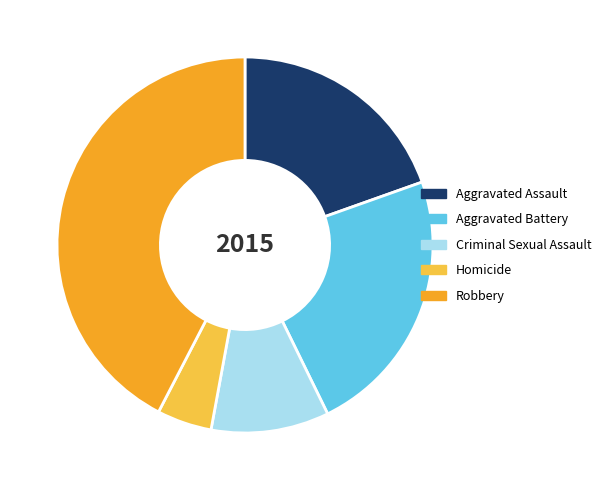

Which slice is the smallest?

Homicide